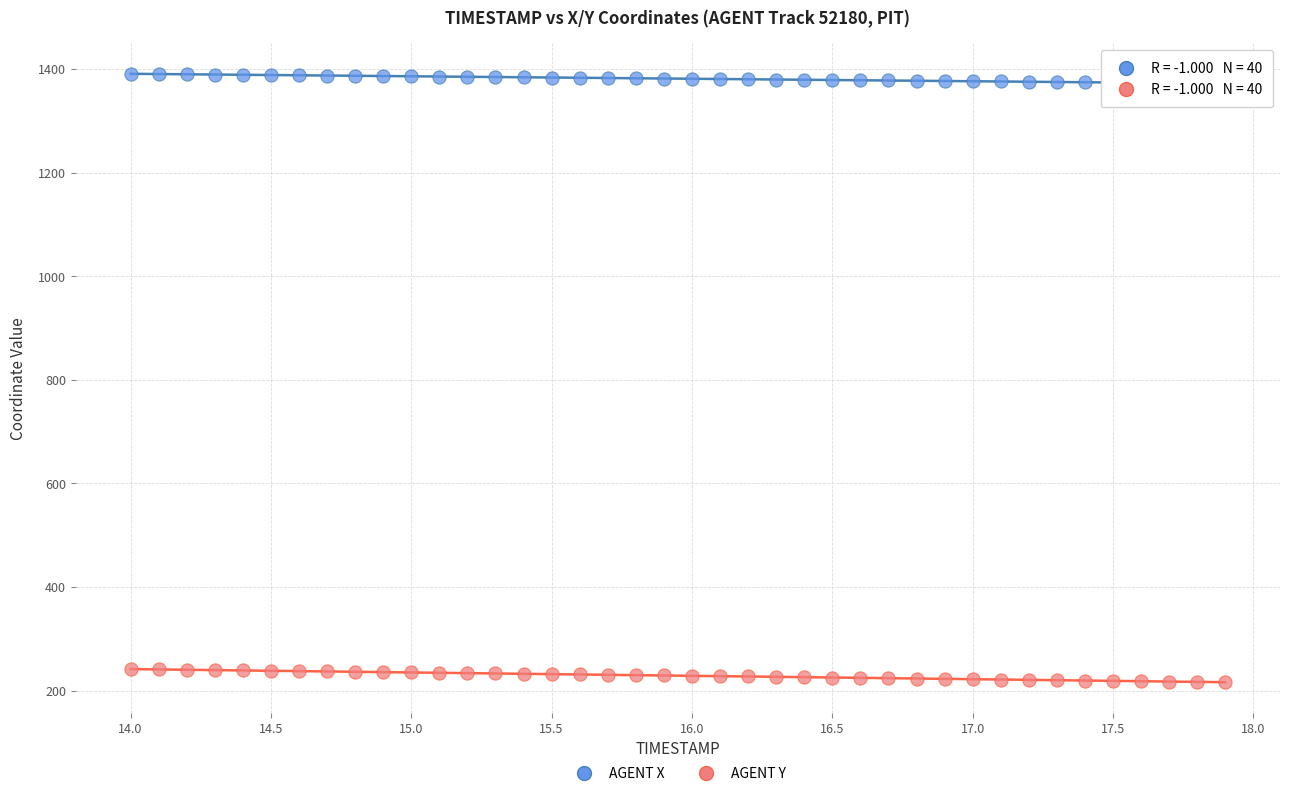

Across all data points, what is the range of X values (max minus min)?

3.9